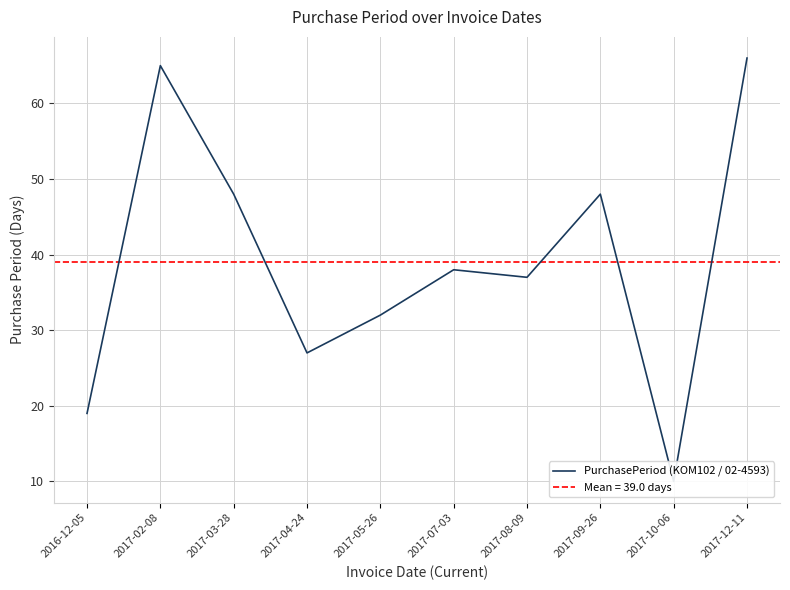

What is the value of the 9th point from the left?

10